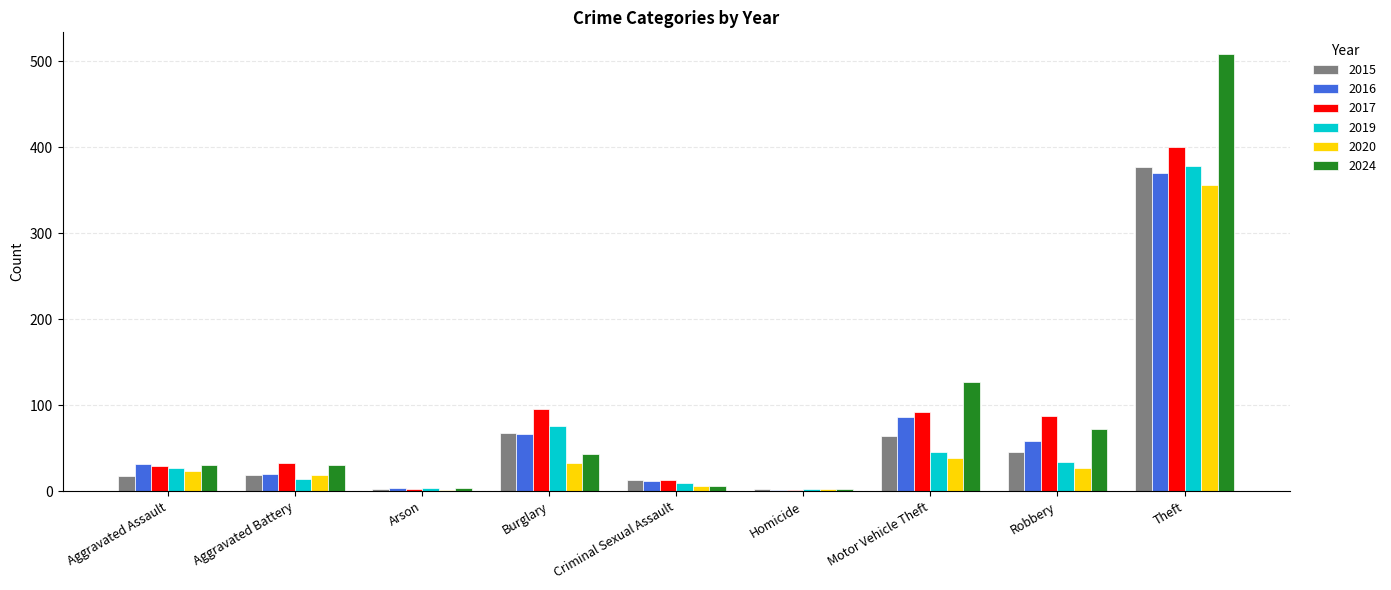

What is the sum of all 2015 values?

609